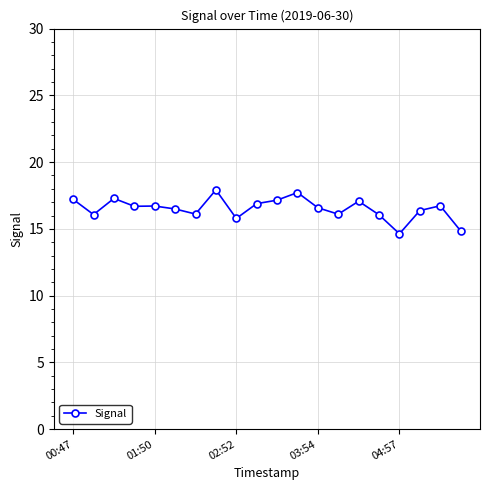

What is the maximum value shown in the chart?

17.9